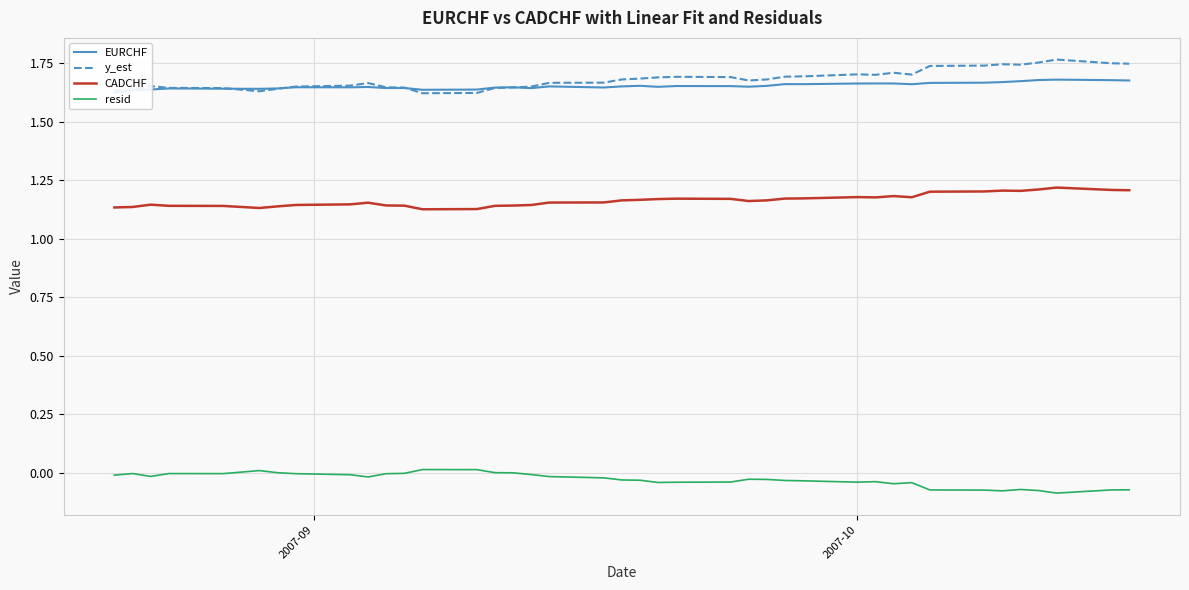

True or false: resid and y_est intersect in this chart.

False